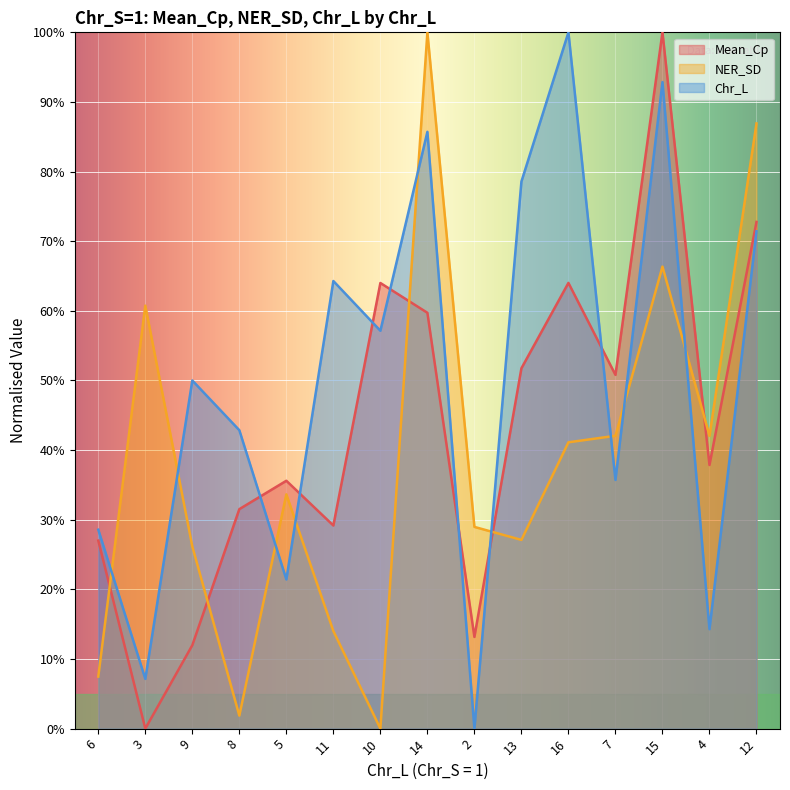

Between which two adjacent categories do NER_SD and Mean_Cp first intersect?

6 and 3